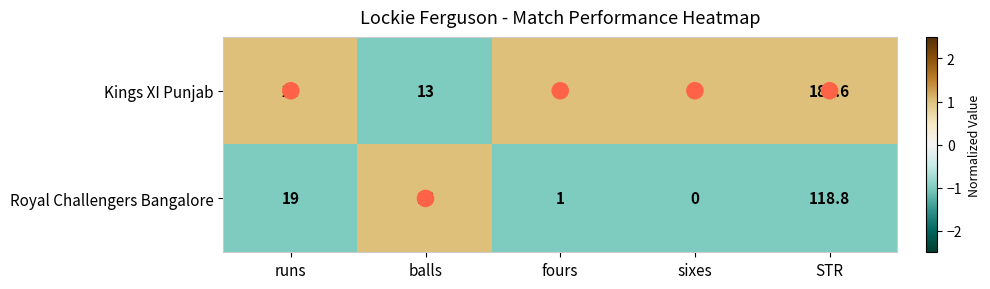

What value does the Kings XI Punjab series have at balls?

13.0